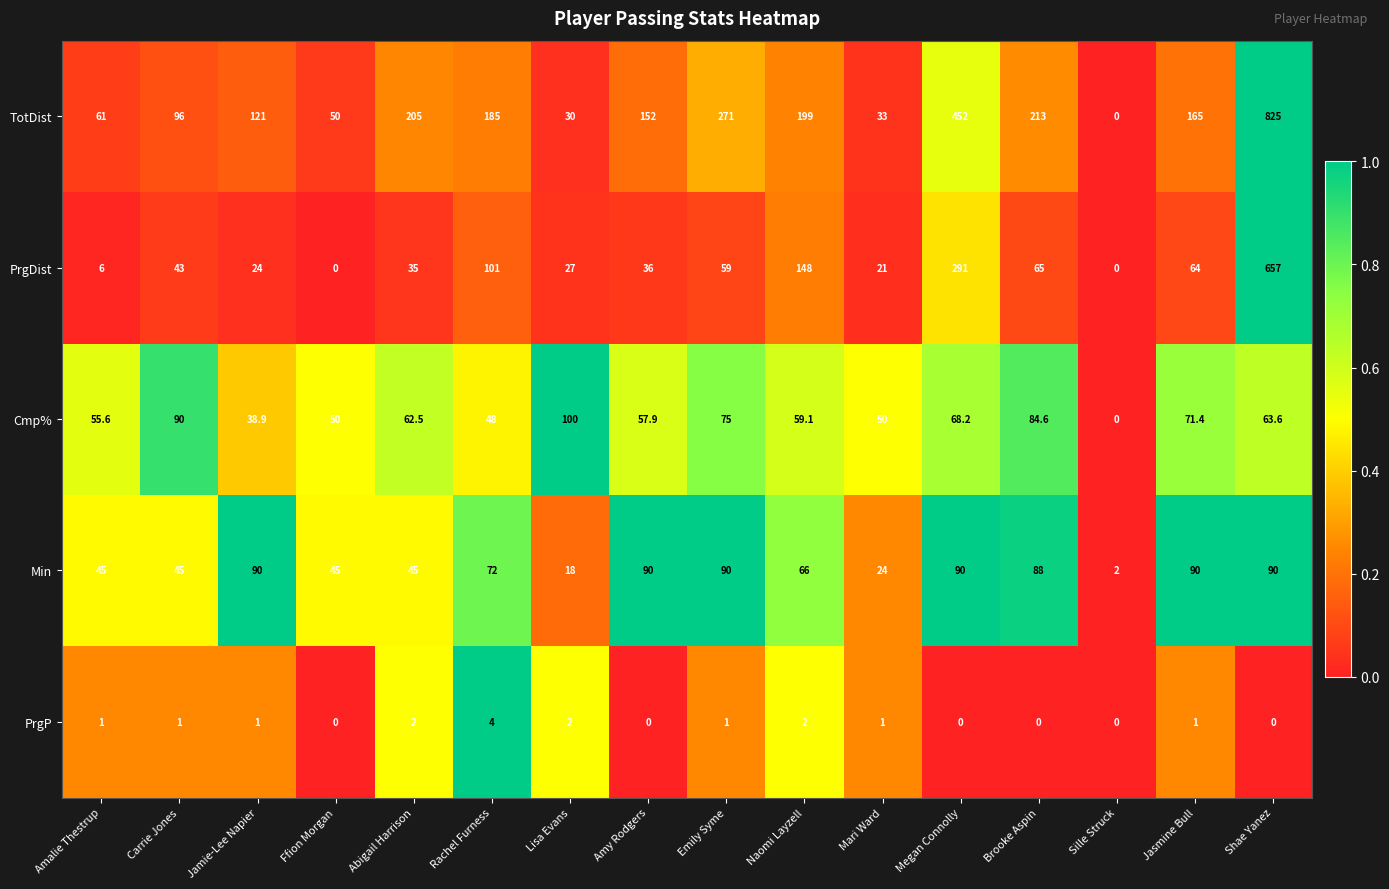

At Lisa Evans, list the series in order from smallest to largest.

PrgP, Min, PrgDist, TotDist, Cmp%